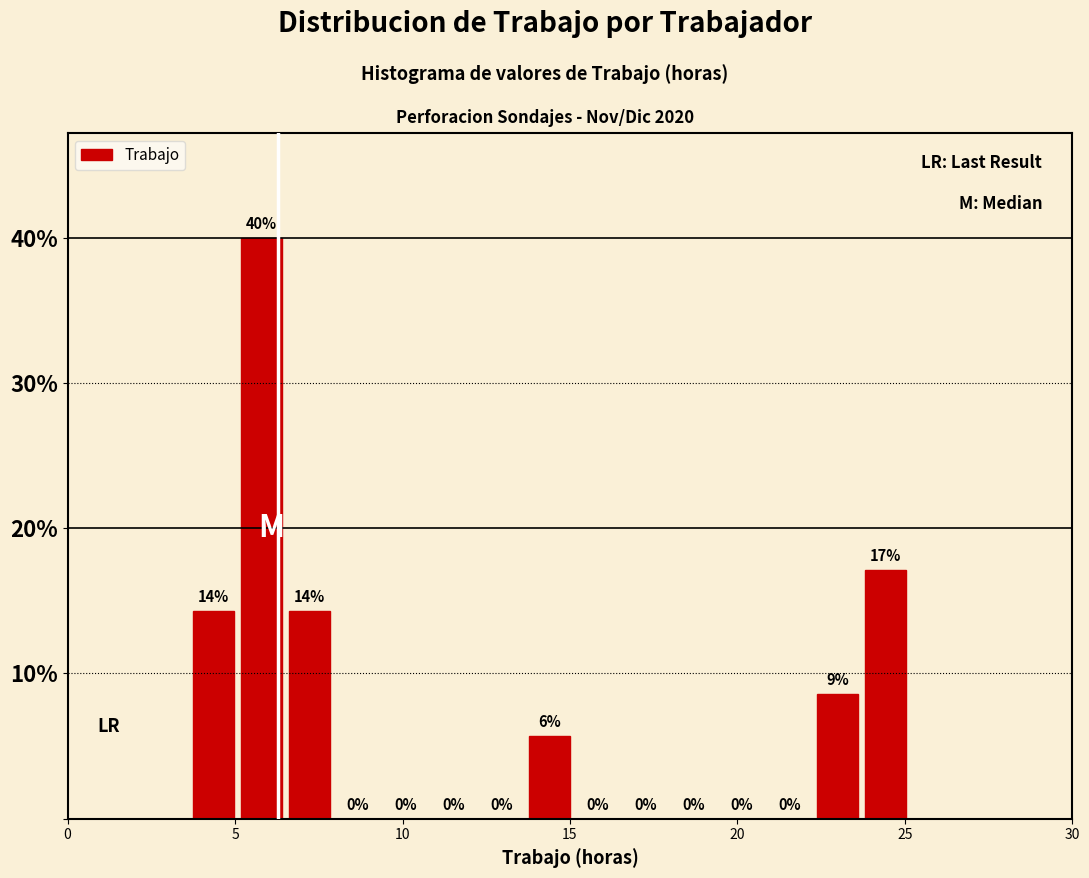

Read against the x-axis, roughly where is the centre of the tallest bar?

6.0